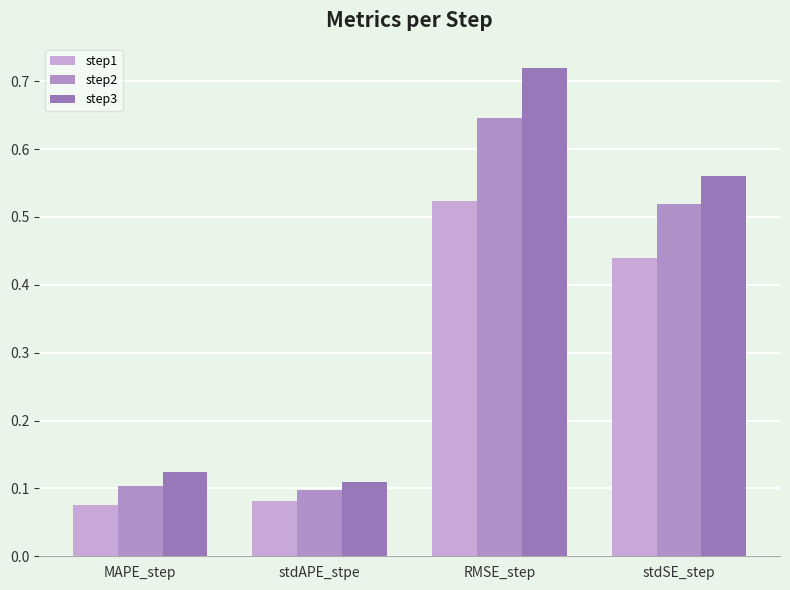

How many series are shown in this chart?

3